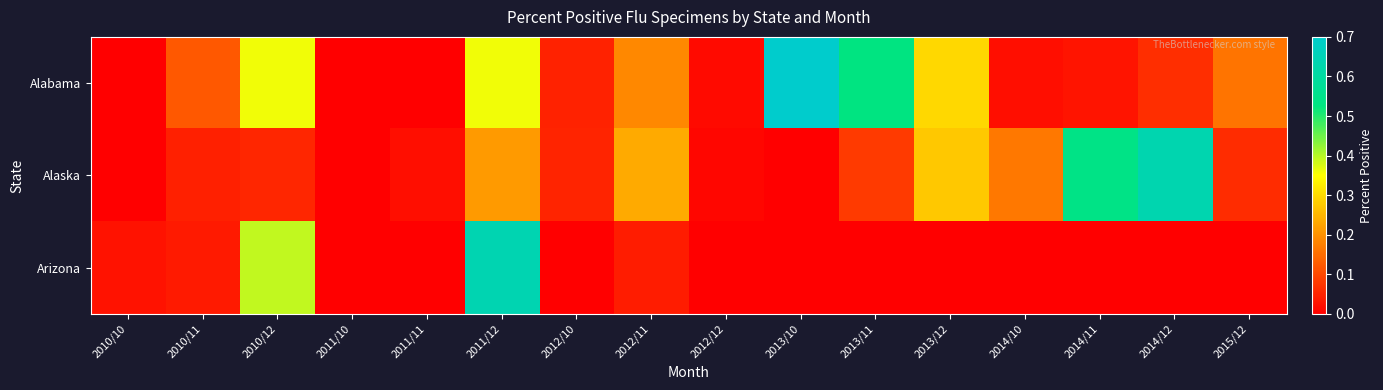

Between 2011/10 and 2013/10, which series saw the biggest shift?

Alabama